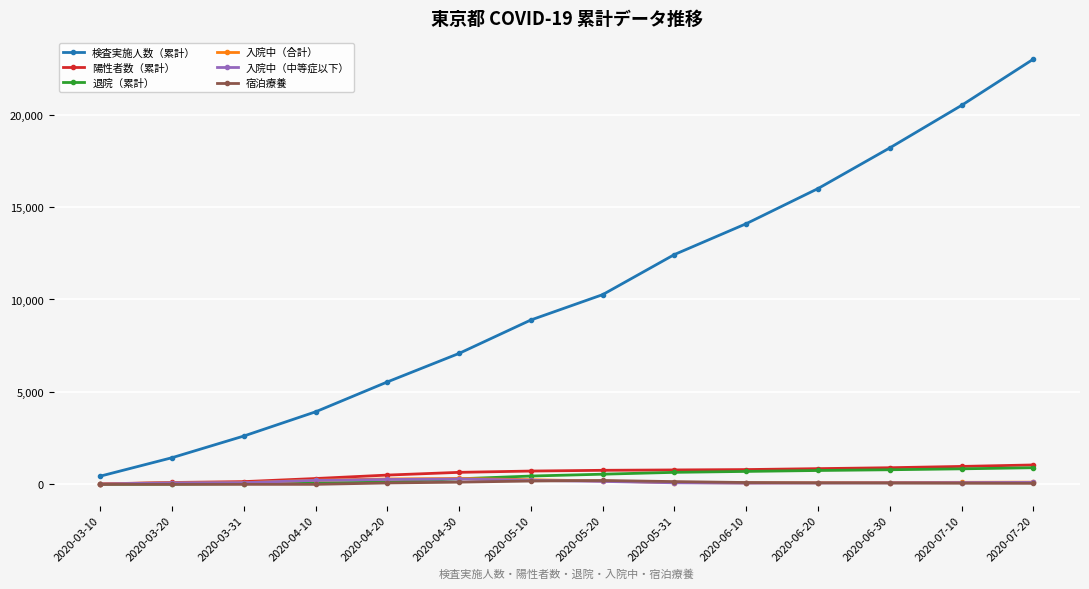

The value of 入院中（中等症以下） at 2020-05-10 is 220. True or false?

True